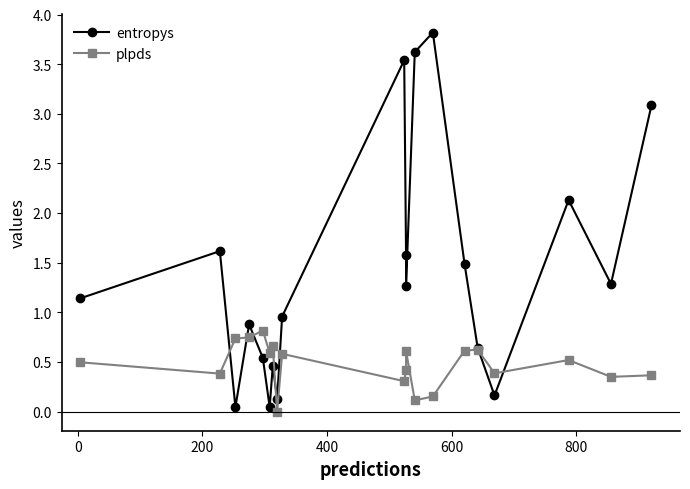

What is the sum of the plpds values at 12 and 16?

0.5